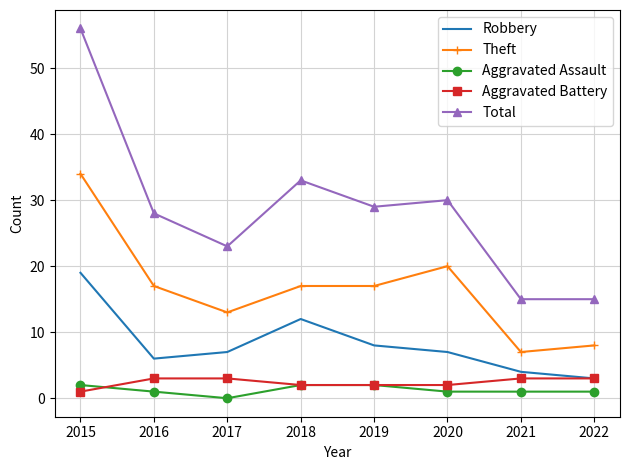

The Robbery series shows 8 at 2019. True or false?

True